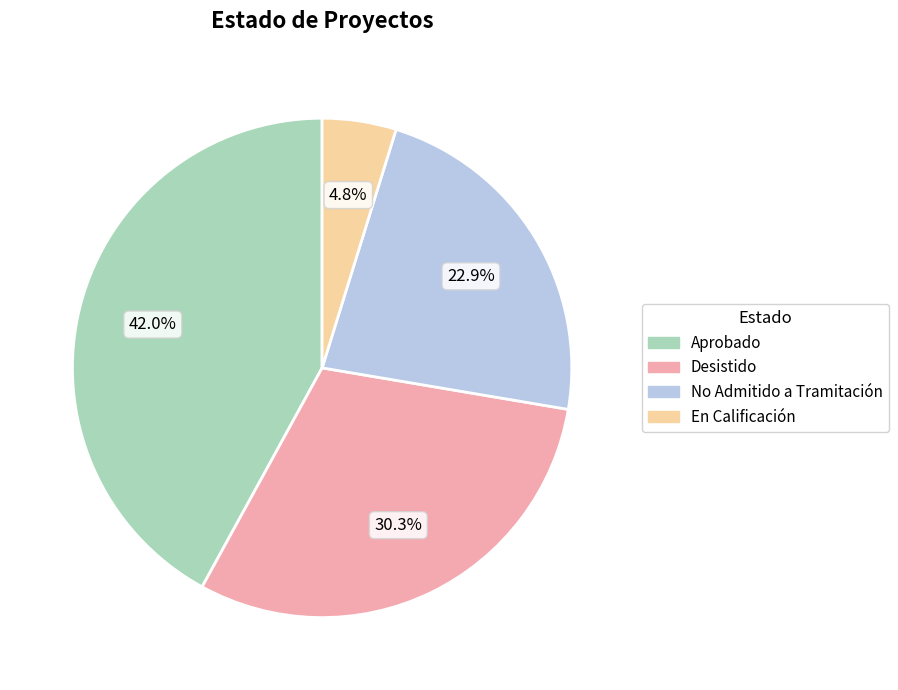

What percentage do Desistido and No Admitido a Tramitación together represent?

53.2%